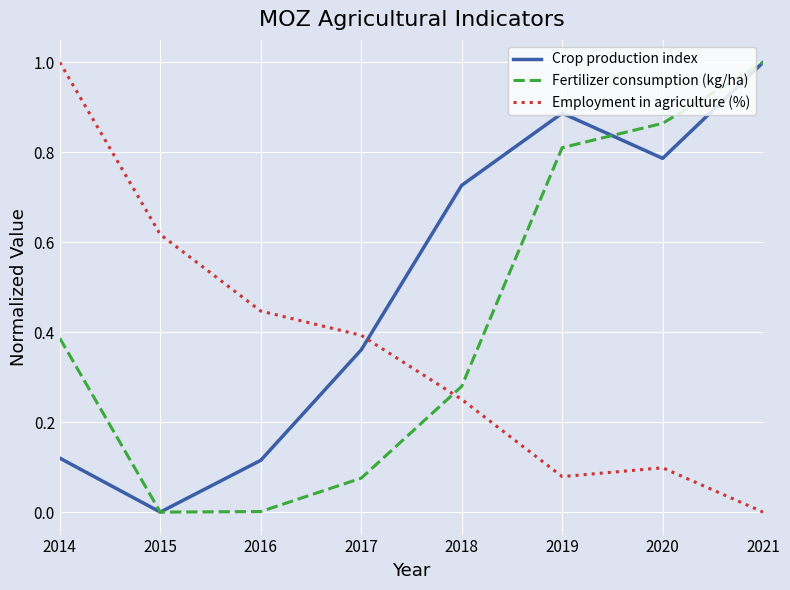

Does the chart have visible grid lines?

Yes